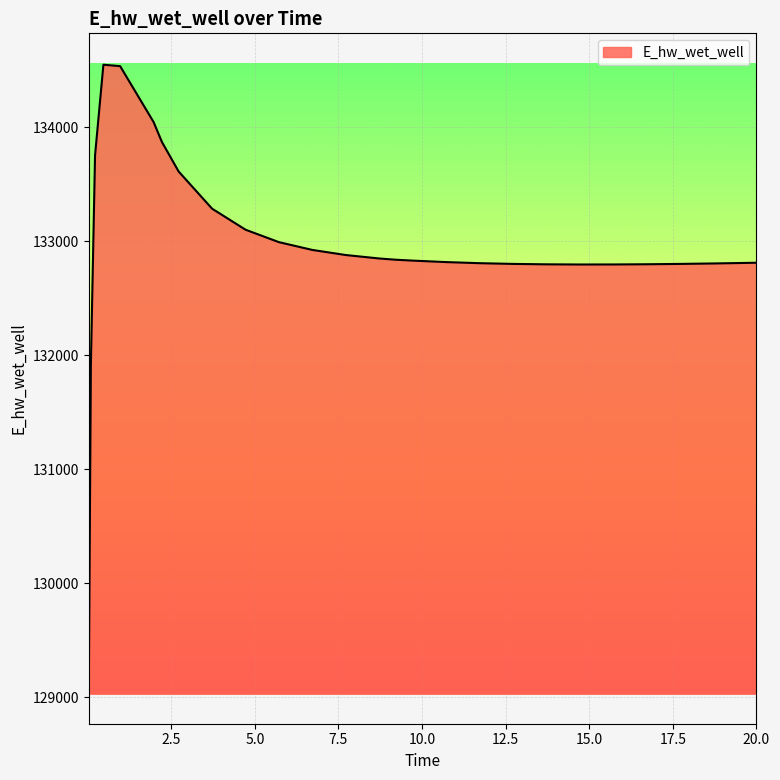

What is the difference between the maximum and minimum values?

5508.1